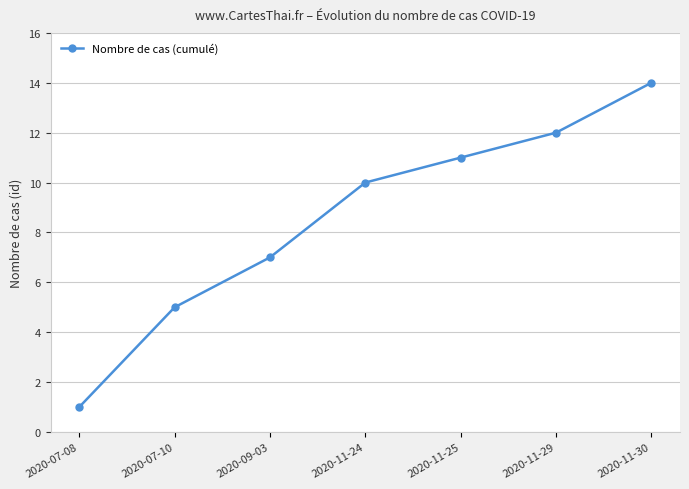

Rank the categories by value from lowest to highest.

2020-07-08, 2020-07-10, 2020-09-03, 2020-11-24, 2020-11-25, 2020-11-29, 2020-11-30